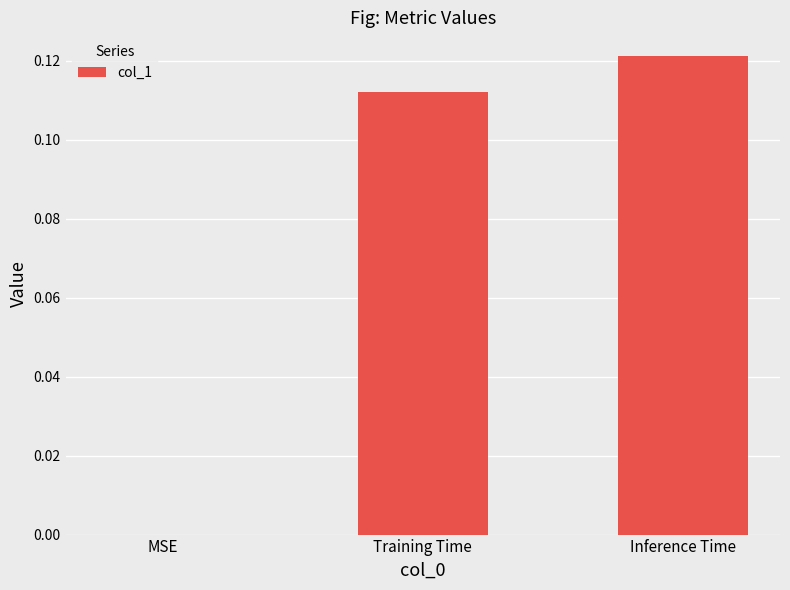

Is it true that the value at Inference Time is 0.2?

False